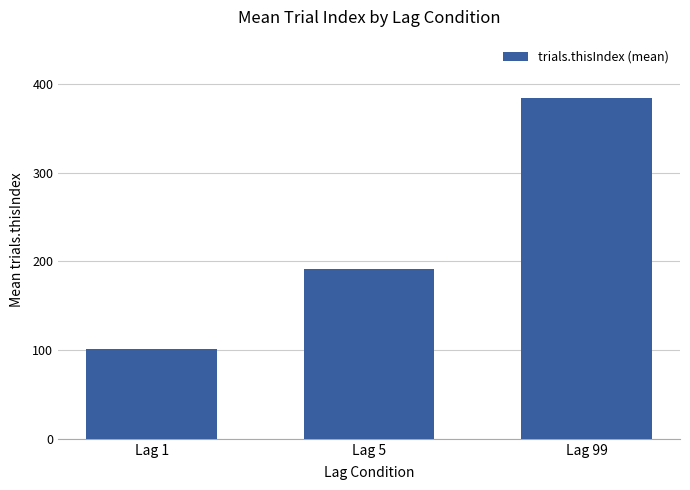

How many distinct data groups are displayed?

1